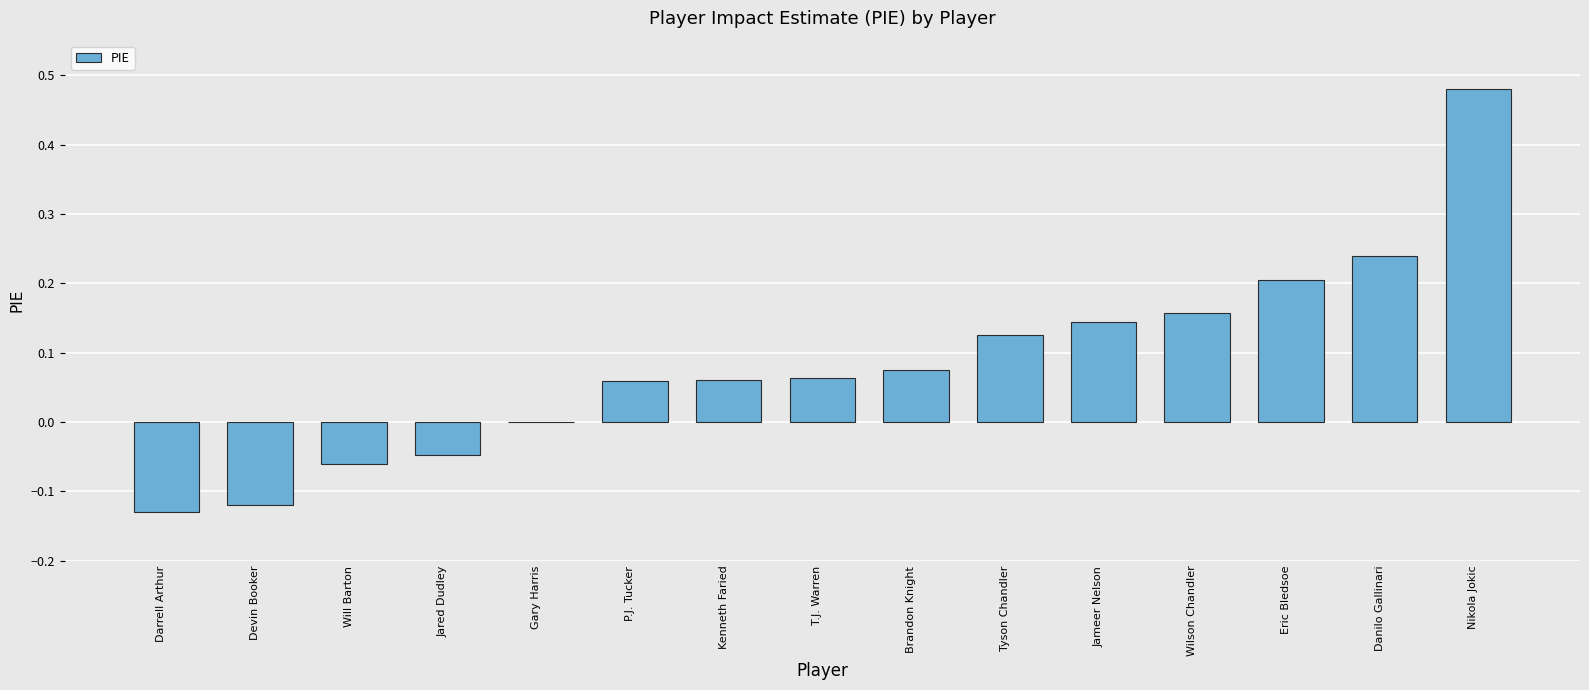

What is the sum of all values?

1.3